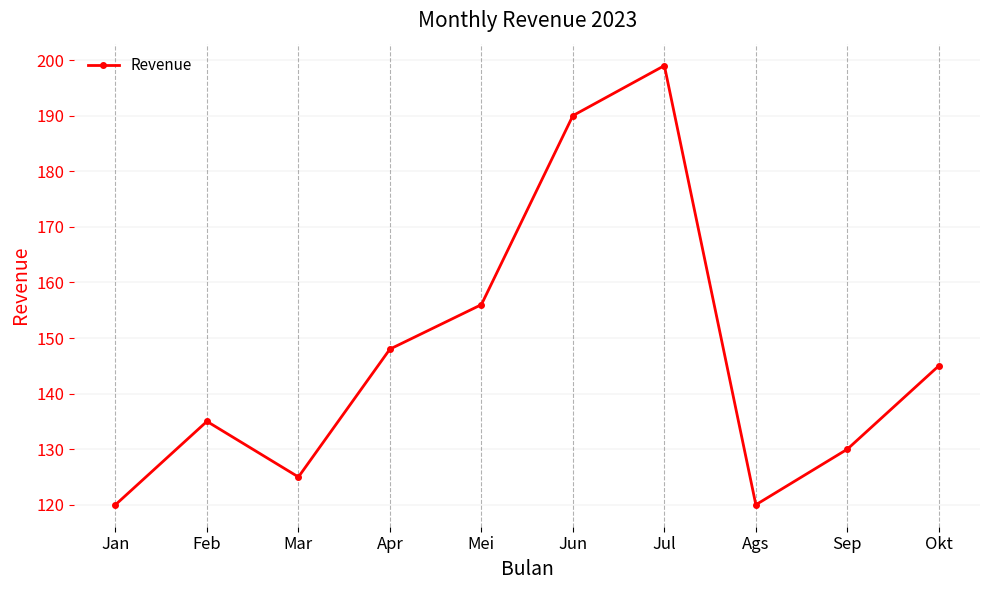

What is the sum of all values?

1468